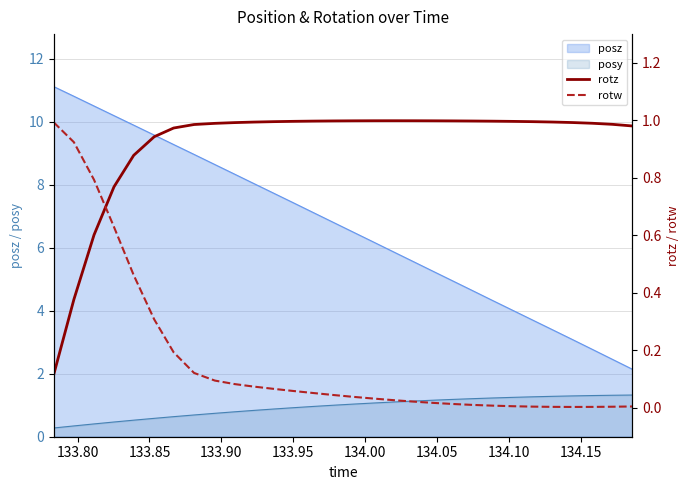

True or false: posy and posz intersect in this chart.

False